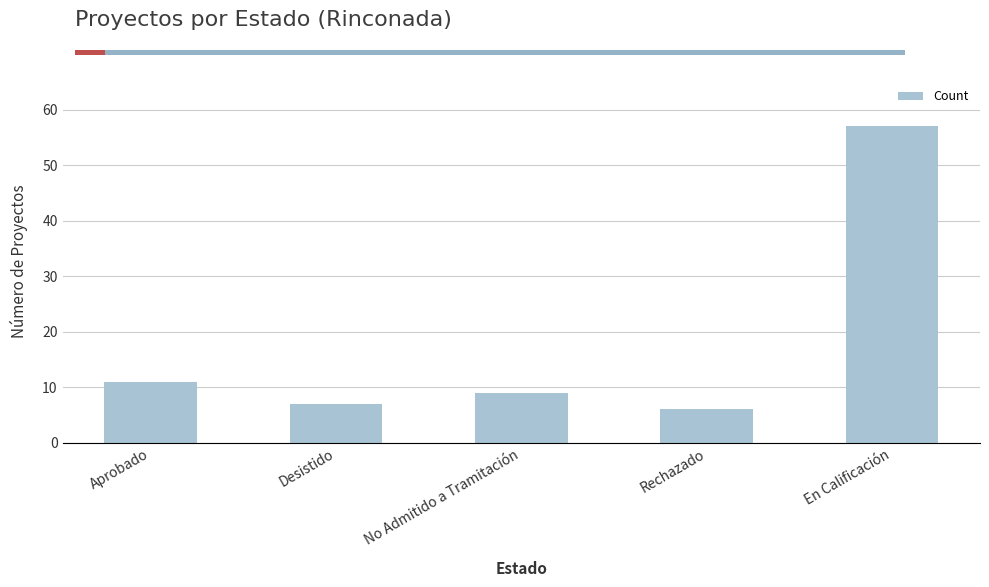

What is the change in value from Aprobado to En Calificación?

+46